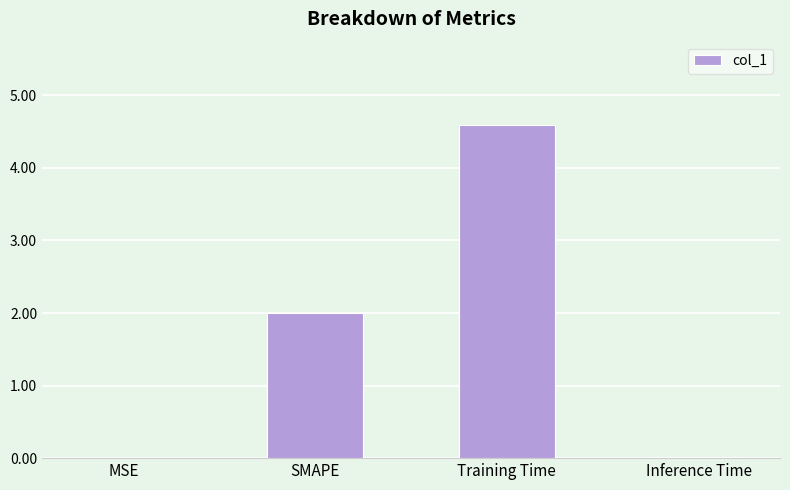

What is the sum of all values?

6.6